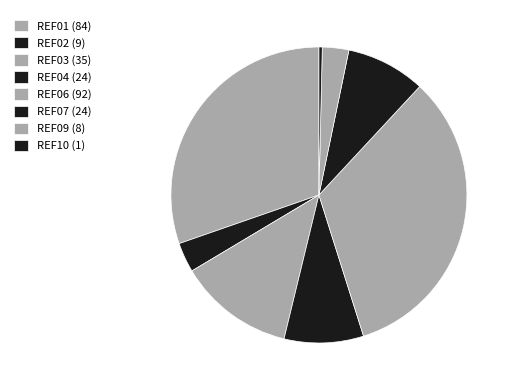

Which slice is the largest?

REF06 (92)